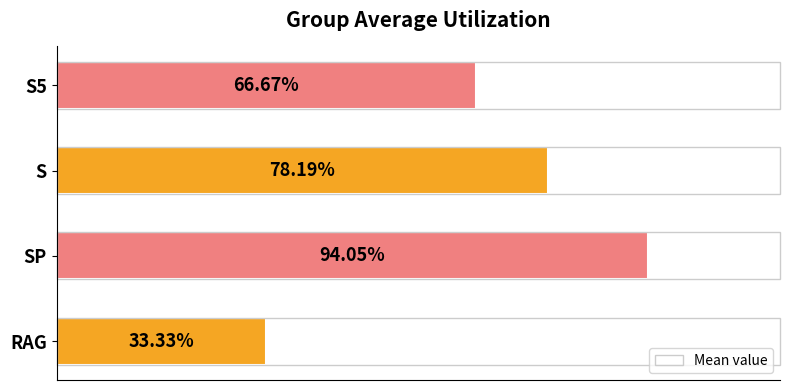

What is the greatest value displayed?

0.9